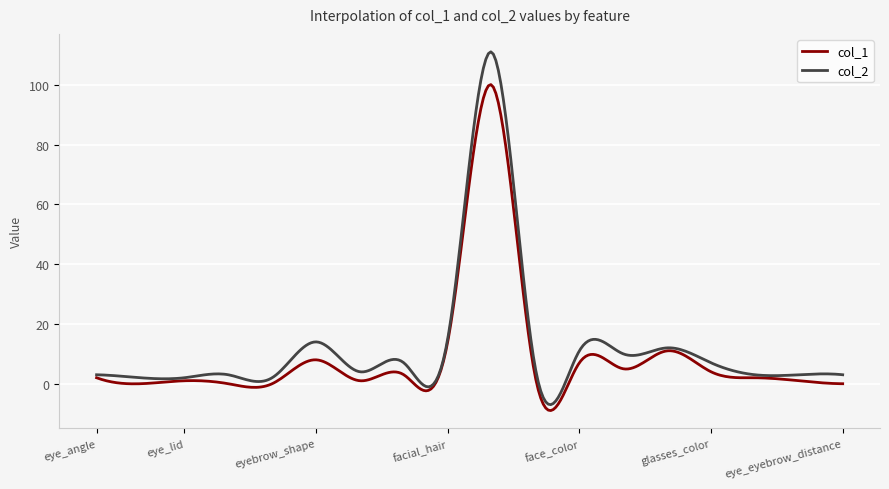

What is the sum of all col_2 values?

3768.7